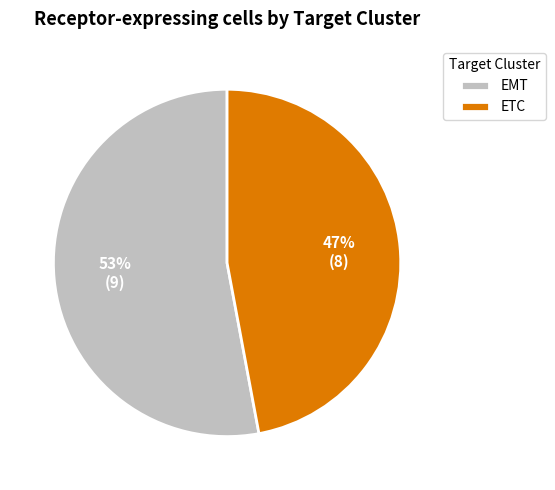

Is there any slice that represents more than half of the pie?

Yes